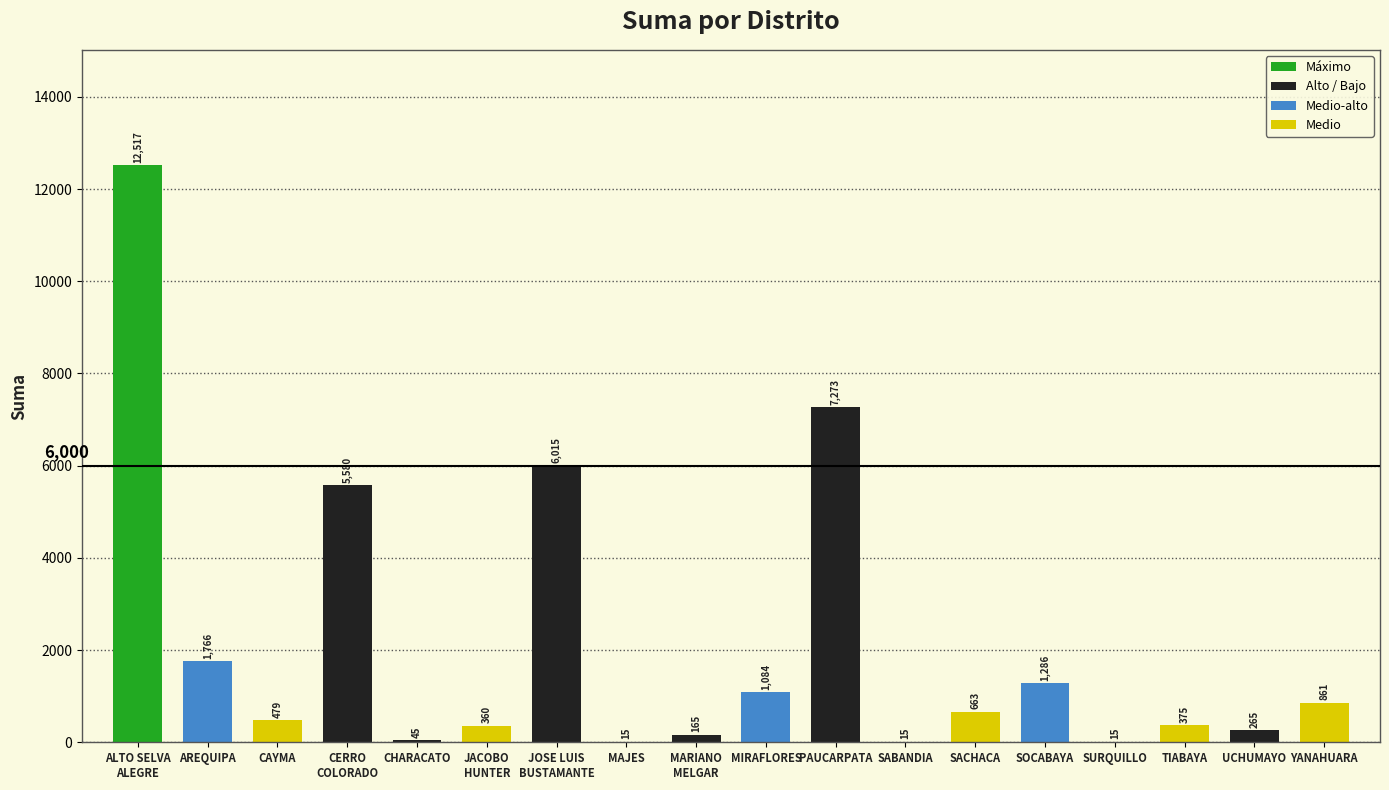

What is the greatest value displayed?

12516.7